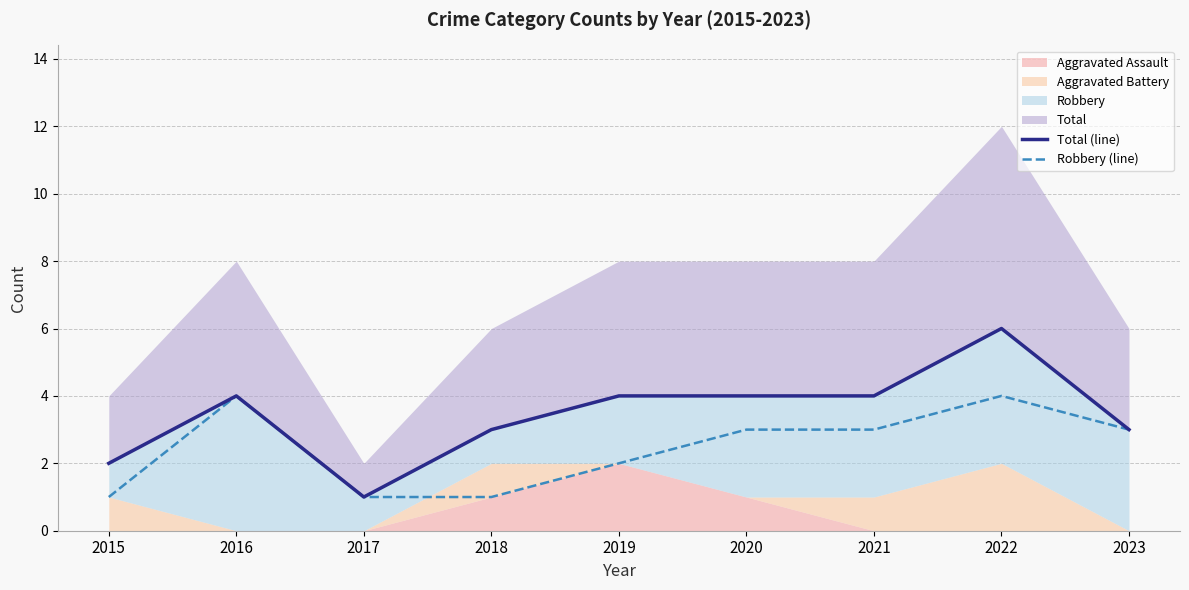

The Robbery (line) series shows 1 at 2020. True or false?

False